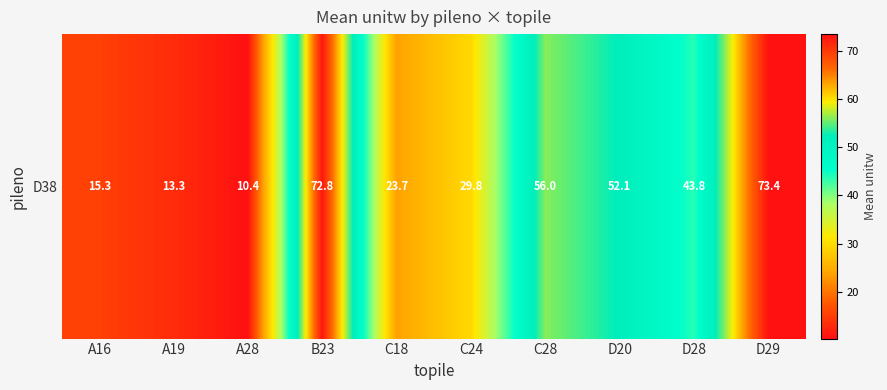

Which category has the lowest value across all series?

A28